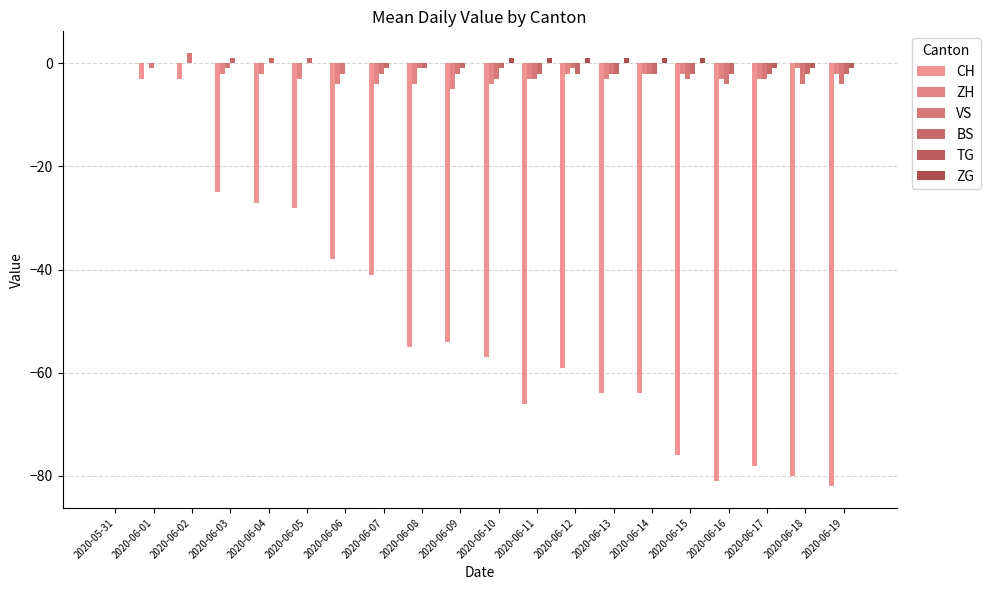

Which series has the widest spread of values?

CH